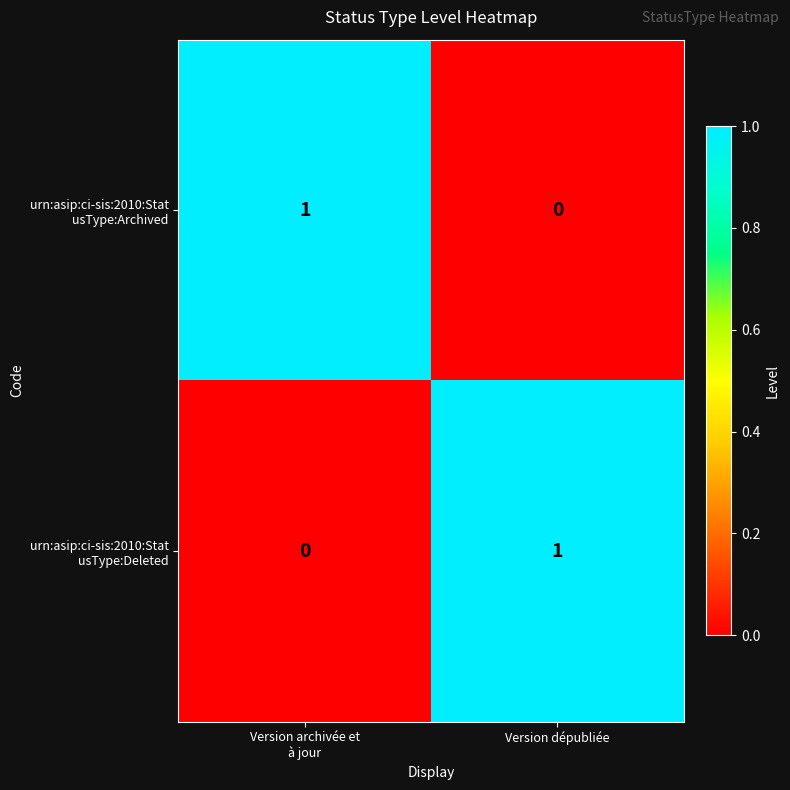

Which series changed the most between Version archivée et à jour and Version dépubliée?

urn:asip:ci-sis:2010:Stat usType:Archived